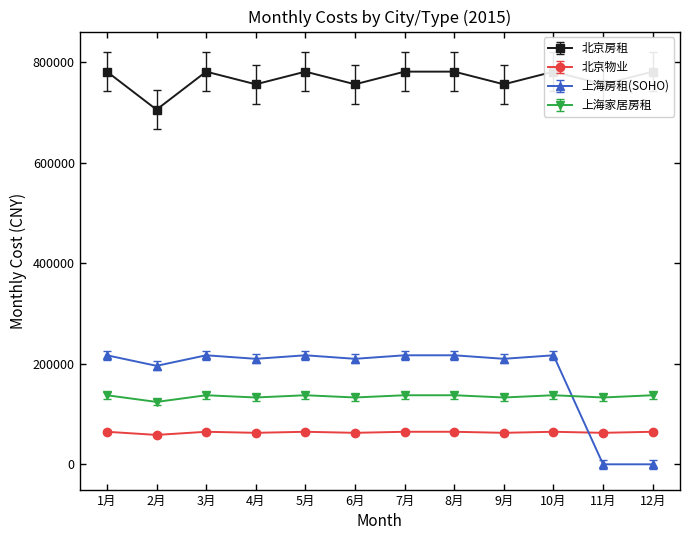

Where is the first local minimum for 上海房租(SOHO)?

2月